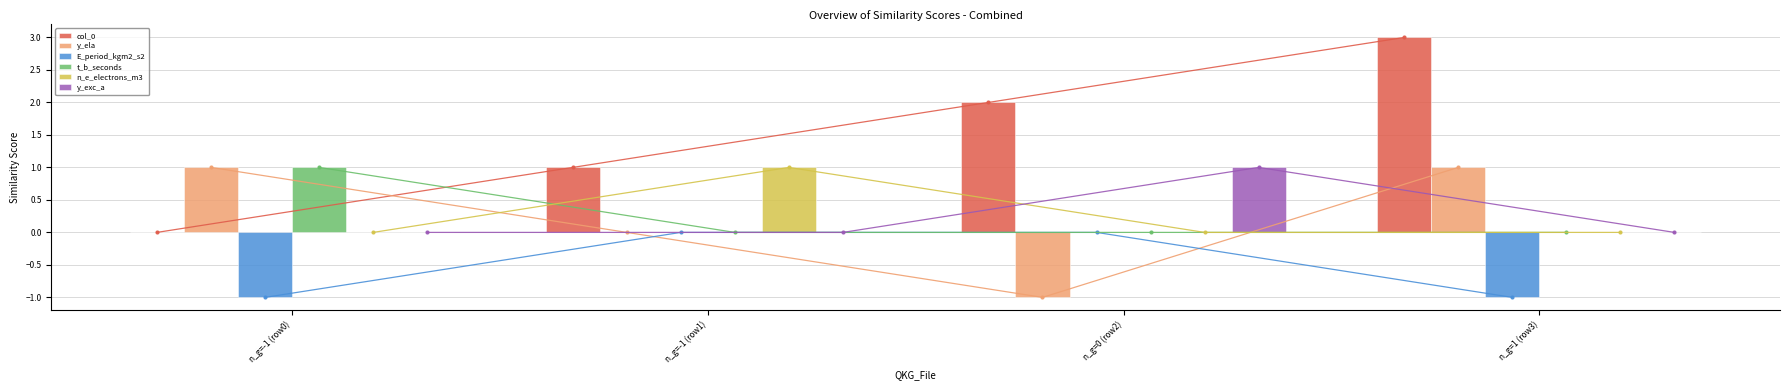

What are all the series names shown in the legend?

col_0, y_ela, E_period_kgm2_s2, t_b_seconds, n_e_electrons_m3, y_exc_a